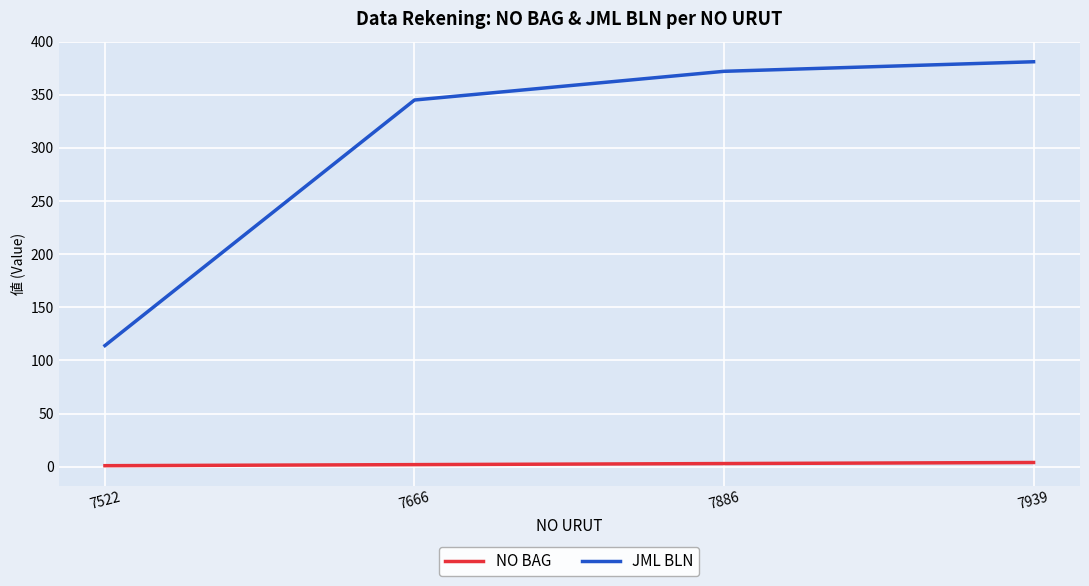

How many distinct data groups are displayed?

2